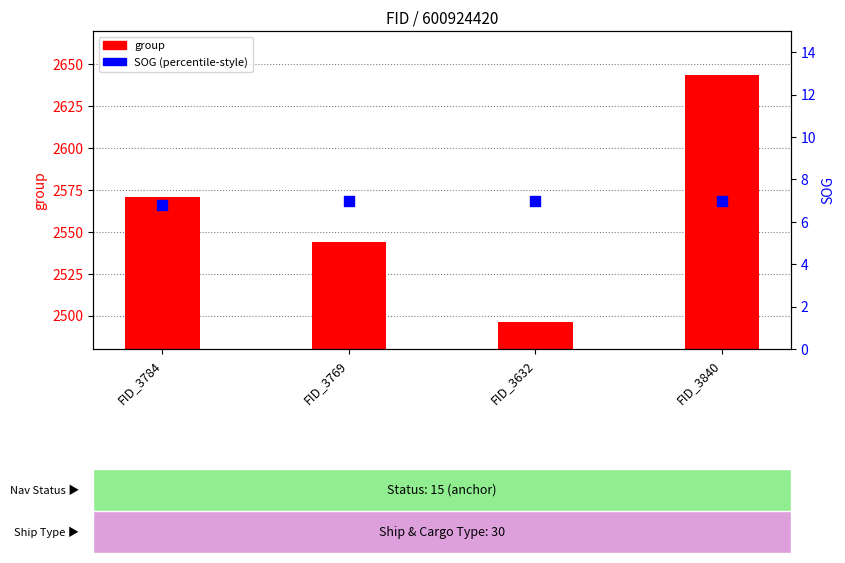

Which series has the largest total across all categories?

group